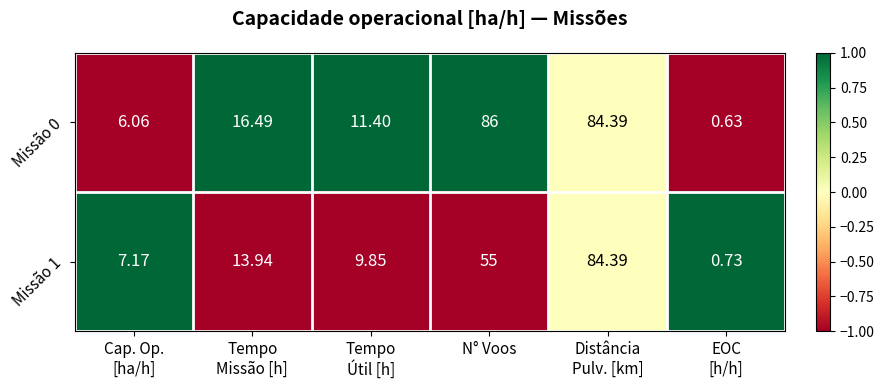

Rank the series at Tempo
Missão [h] from lowest to highest value.

Missão 1, Missão 0